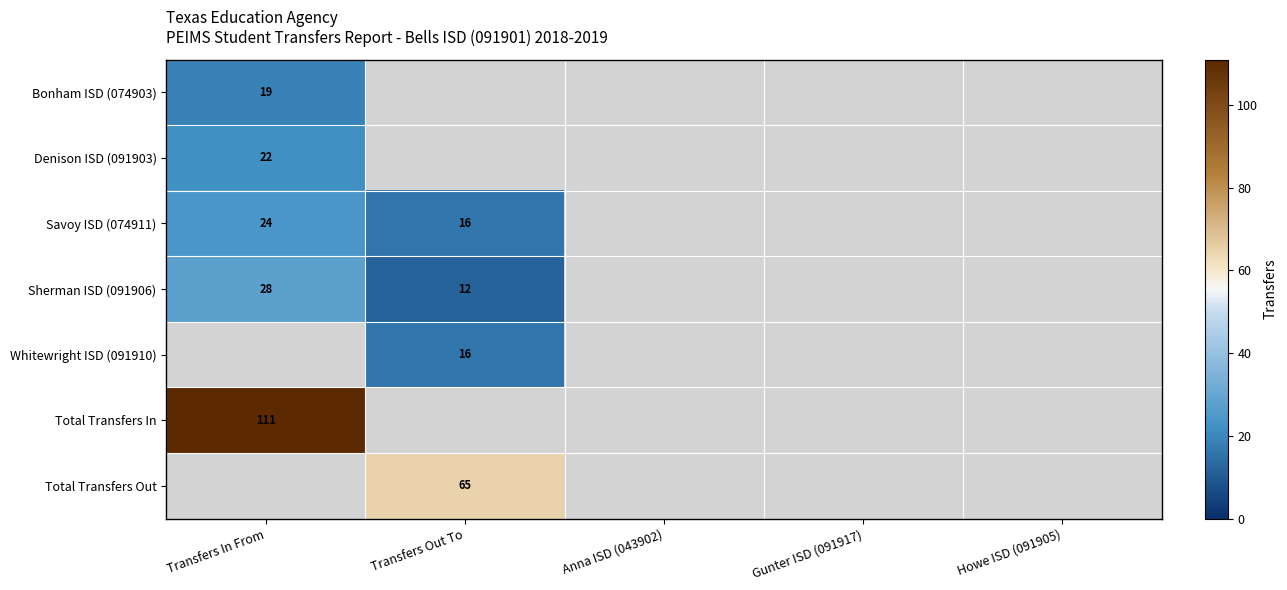

True or false: Sherman ISD (091906) has a value of 7 at Transfers Out To.

False